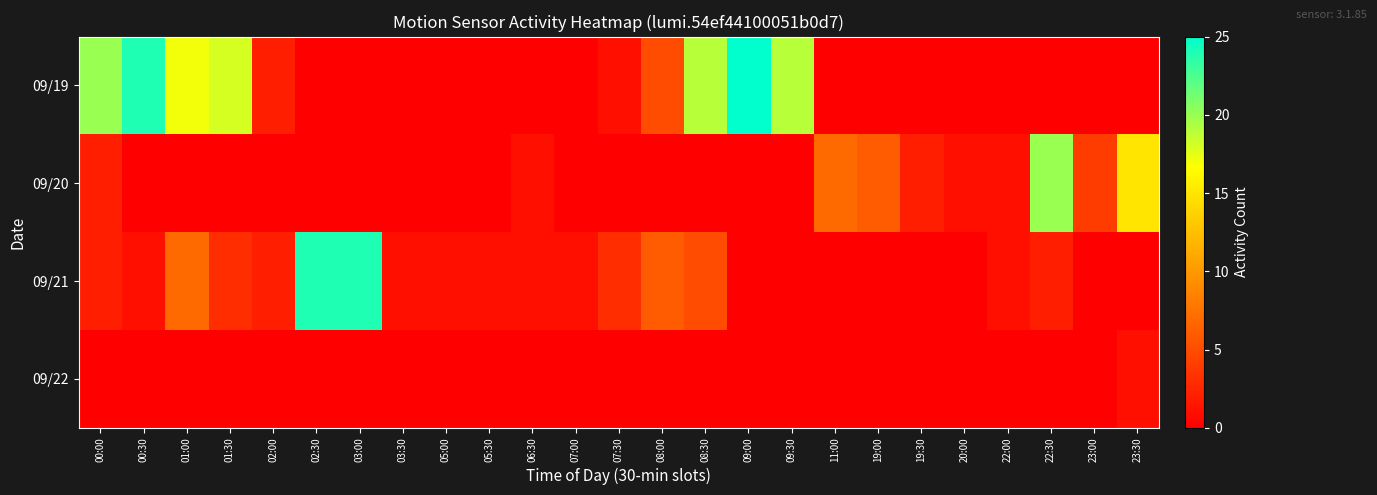

Reading right to left, extract all data points from this chart.

09/19: 23:30=0	23:00=0	22:30=0	22:00=0	20:00=0	19:30=0	19:00=0	11:00=0	09:30=19	09:00=25	08:30=19	08:00=5	07:30=1	07:00=0	06:30=0	05:30=0	05:00=0	03:30=0	03:00=0	02:30=0	02:00=2	01:30=18	01:00=17	00:30=24	00:00=20
09/20: 23:30=15	23:00=4	22:30=20	22:00=1	20:00=1	19:30=2	19:00=6	11:00=7	09:30=0	09:00=0	08:30=0	08:00=0	07:30=0	07:00=0	06:30=1	05:30=0	05:00=0	03:30=0	03:00=0	02:30=0	02:00=0	01:30=0	01:00=0	00:30=0	00:00=2
09/21: 23:30=0	23:00=0	22:30=2	22:00=1	20:00=0	19:30=0	19:00=0	11:00=0	09:30=0	09:00=0	08:30=5	08:00=6	07:30=3	07:00=1	06:30=1	05:30=1	05:00=1	03:30=1	03:00=24	02:30=24	02:00=2	01:30=3	01:00=7	00:30=1	00:00=2
09/22: 23:30=1	23:00=0	22:30=0	22:00=0	20:00=0	19:30=0	19:00=0	11:00=0	09:30=0	09:00=0	08:30=0	08:00=0	07:30=0	07:00=0	06:30=0	05:30=0	05:00=0	03:30=0	03:00=0	02:30=0	02:00=0	01:30=0	01:00=0	00:30=0	00:00=0